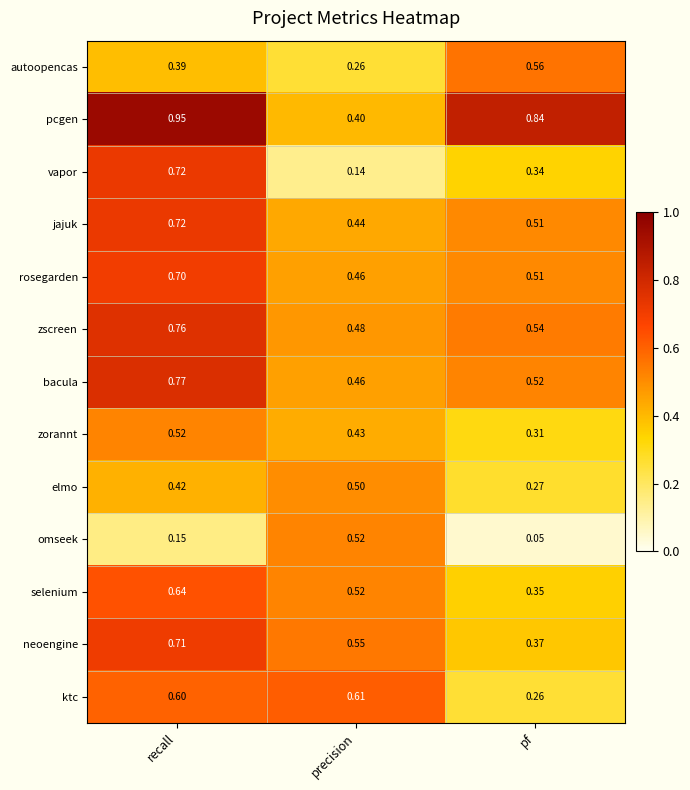

At which category does the chart reach its minimum across all series?

pf